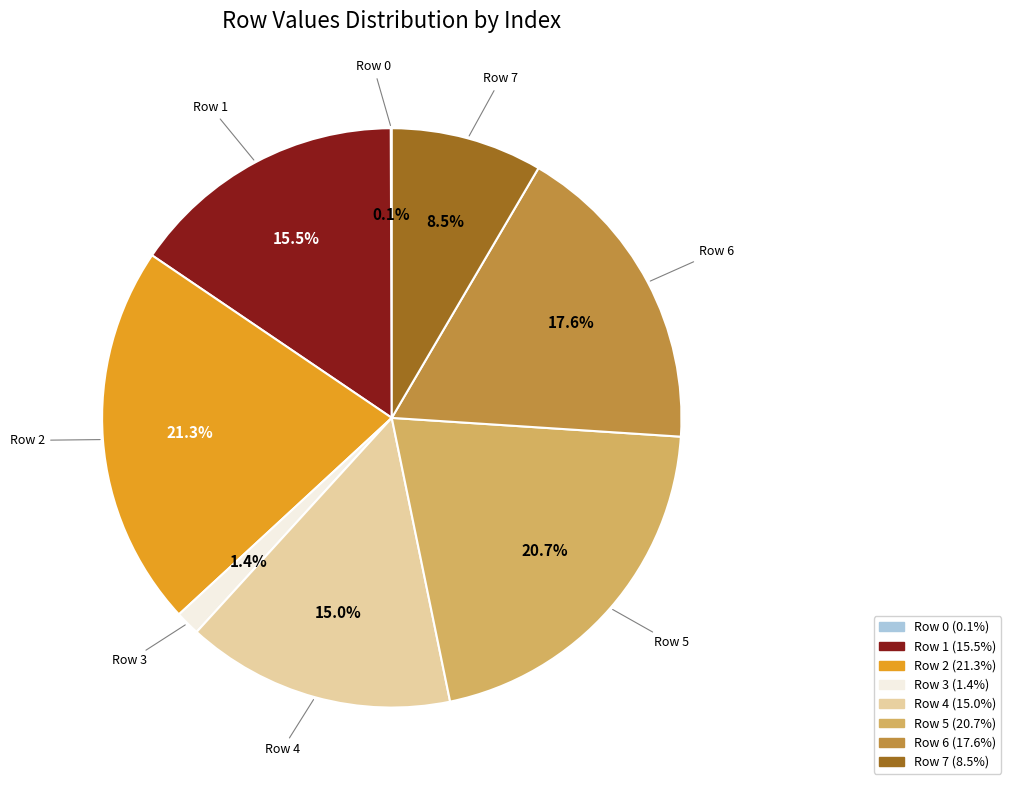

To the nearest percent, what is the combined percentage of Row 2 and Row 5?

42%